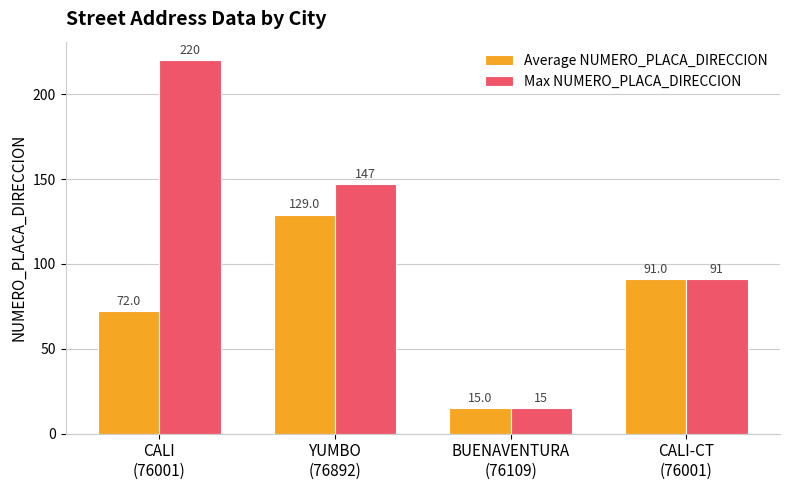

What is the difference between the highest and lowest values at CALI
(76001)?

148